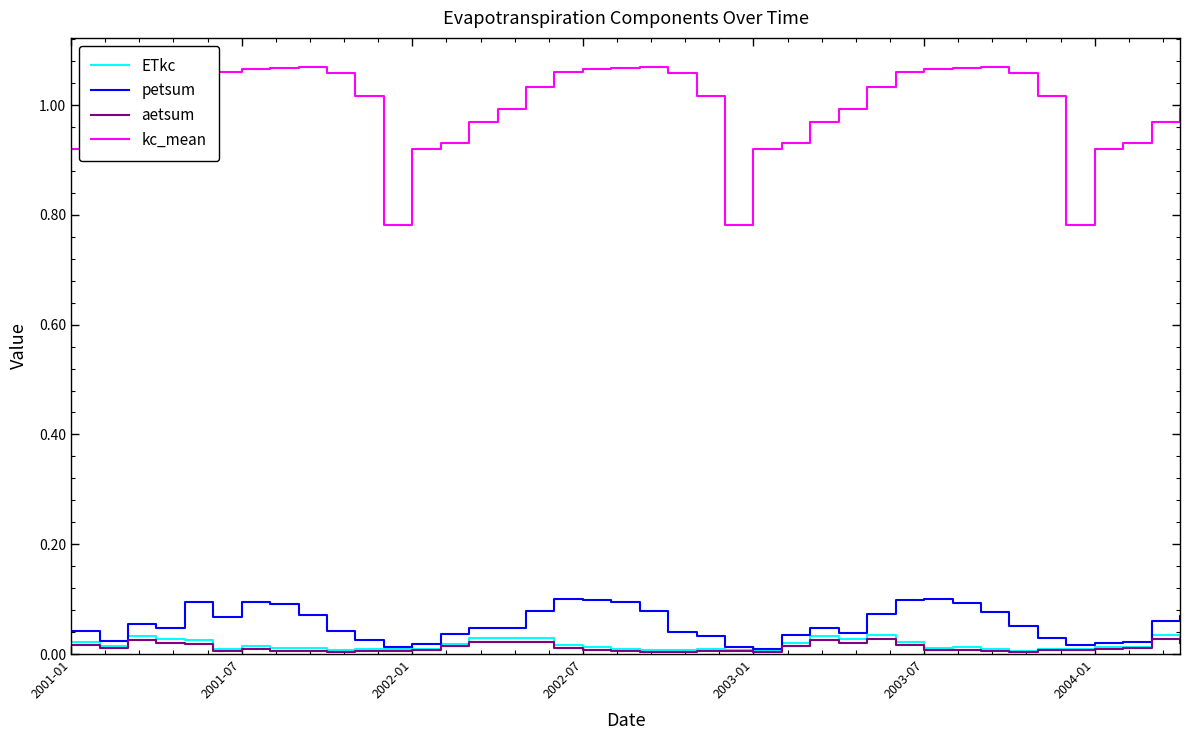

Which series has the largest total across all categories?

kc_mean